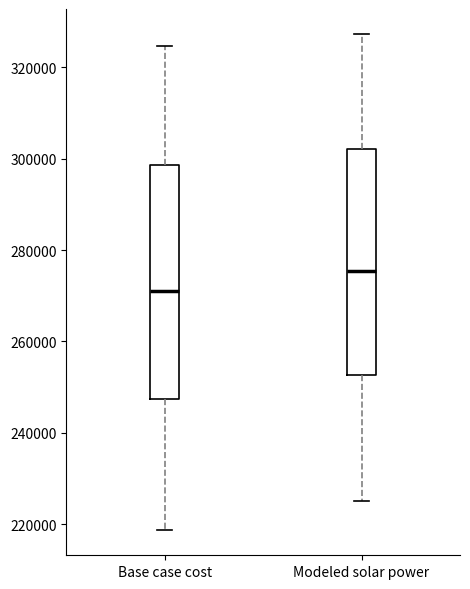

Where does the upper whisker of the box for Base case cost end on the y-axis? The values are not printed on the chart, so give them approximately, as read against the axis.

324000